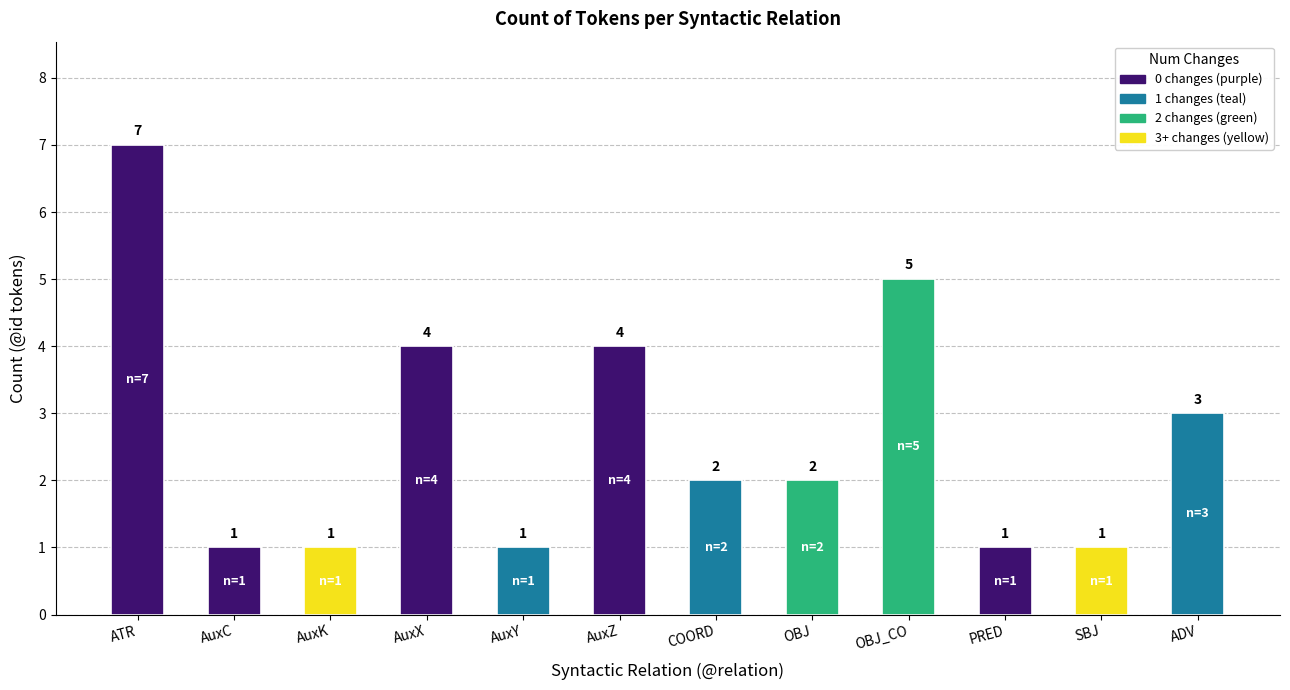

The value at ADV is 3. True or false?

True